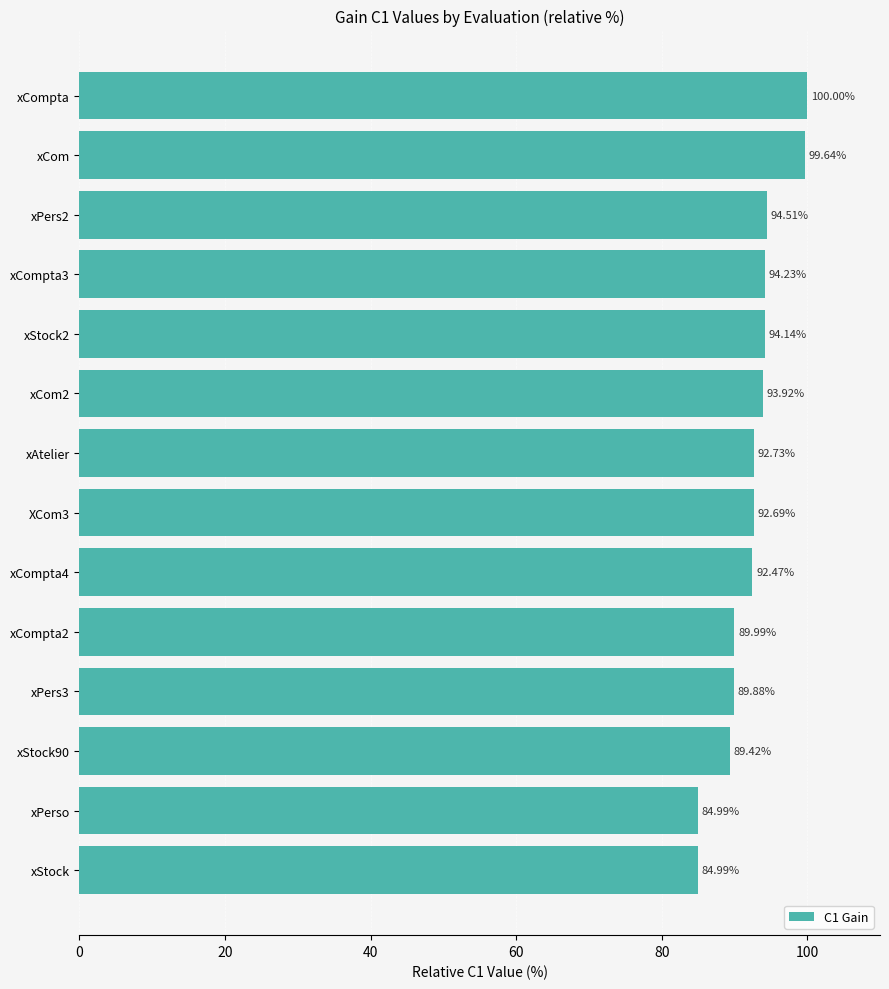

Approximately how many times larger is the value at xPers2 compared to XCom3?

1.0